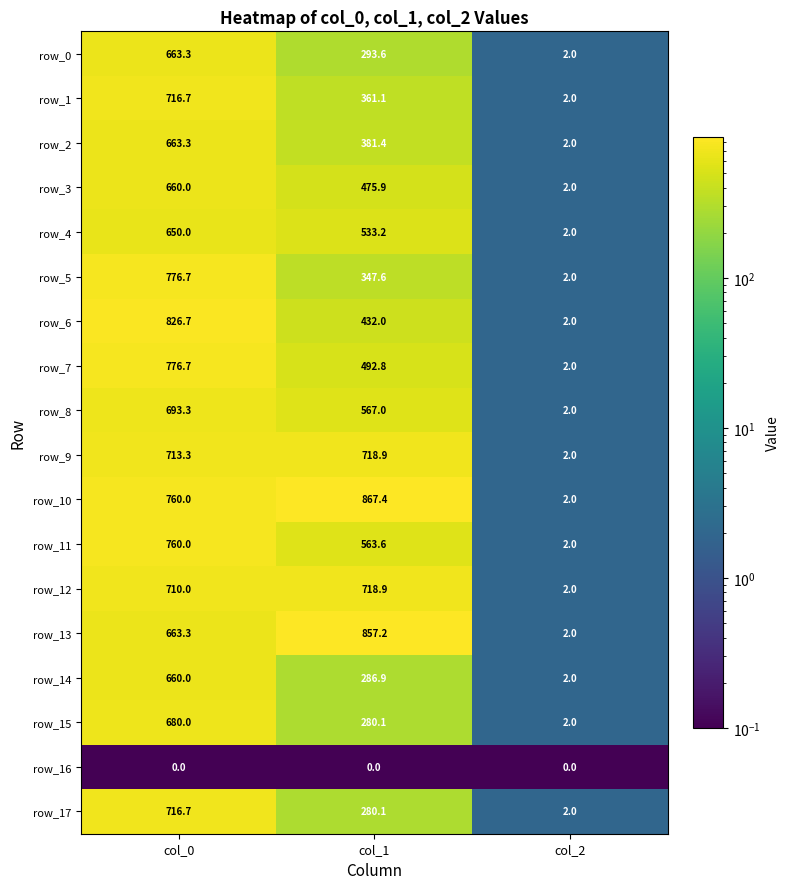

What is the difference between the row_15 values at col_0 and col_2?

678.0